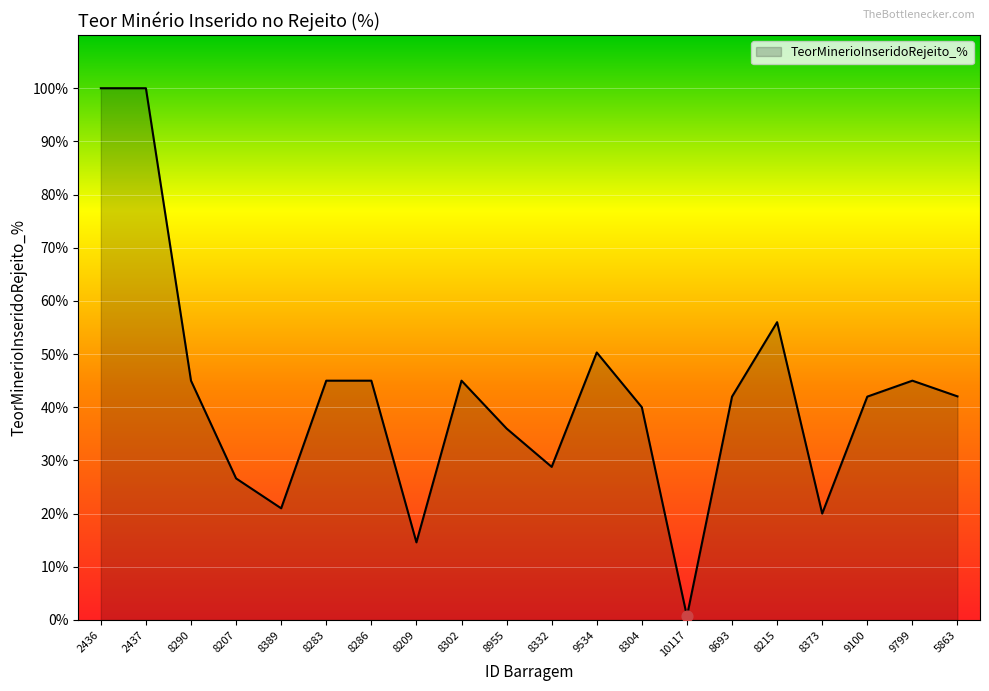

Which has a higher value, 8389 or 9534?

9534